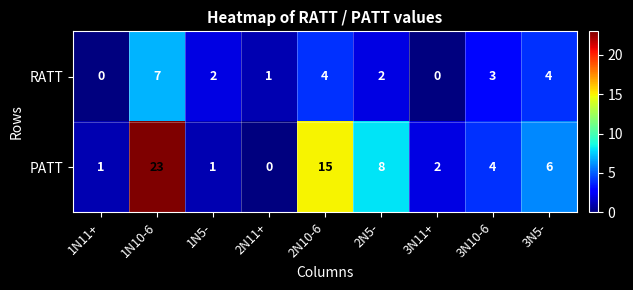

Which series has the largest range (max minus min)?

PATT